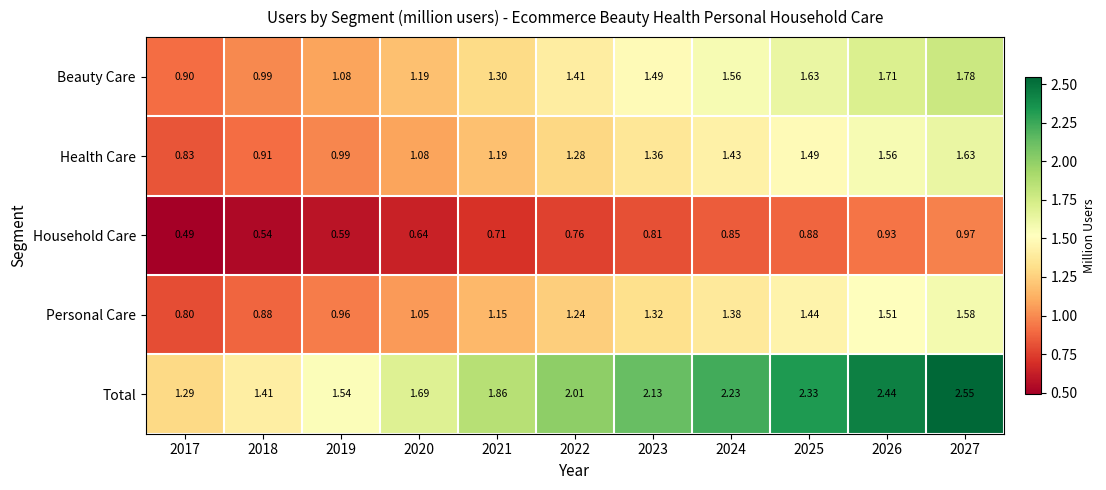

Is the value of Beauty Care at 2025 greater than the value of Health Care at 2021?

Yes